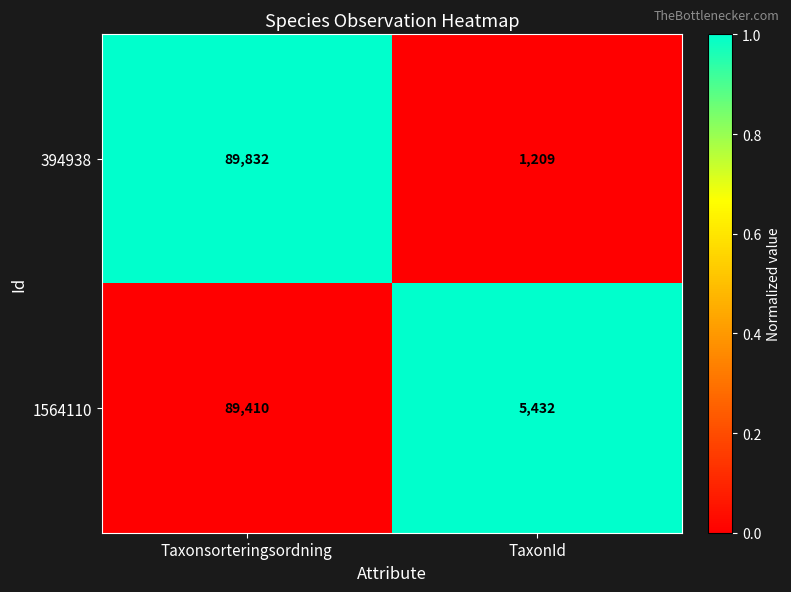

Read the 1564110 value at Taxonsorteringsordning.

89410